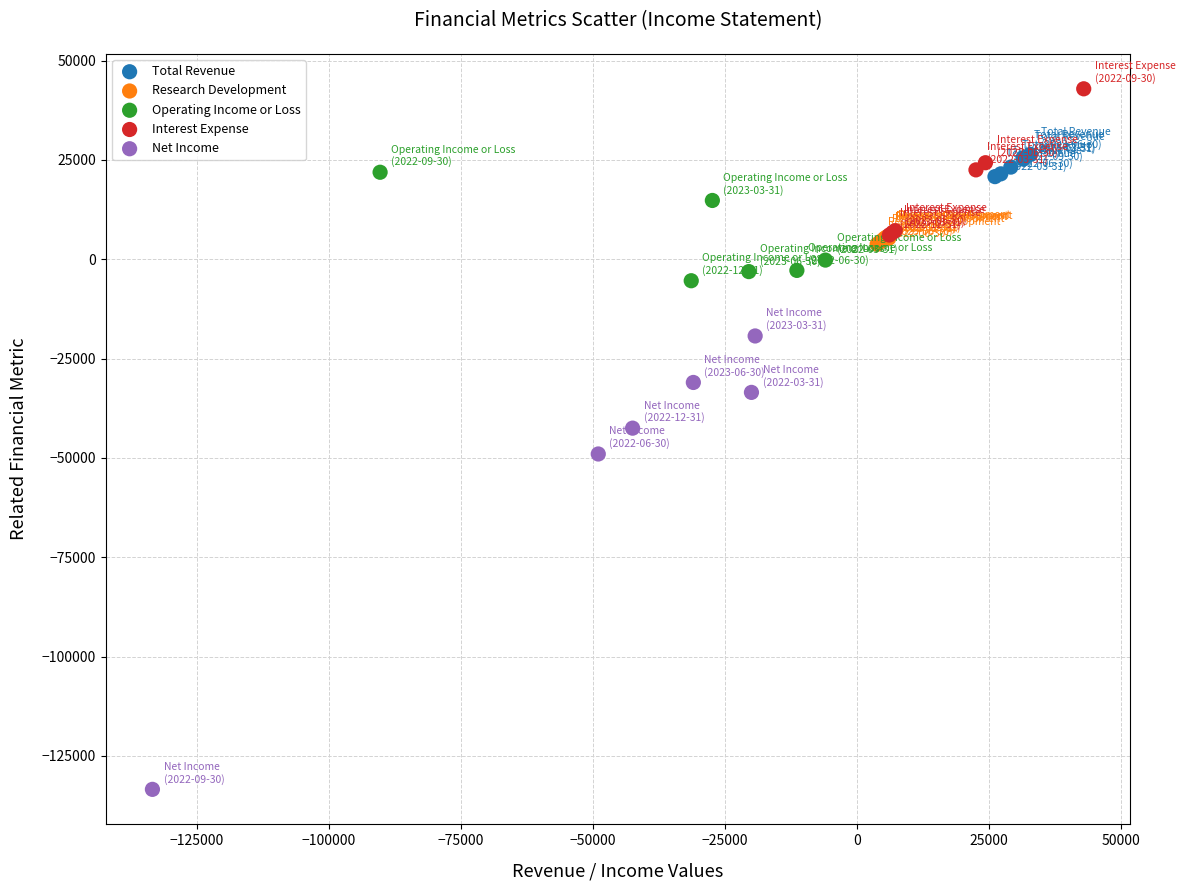

What are all the series names shown in the legend?

Total Revenue, Research Development, Operating Income or Loss, Interest Expense, Net Income